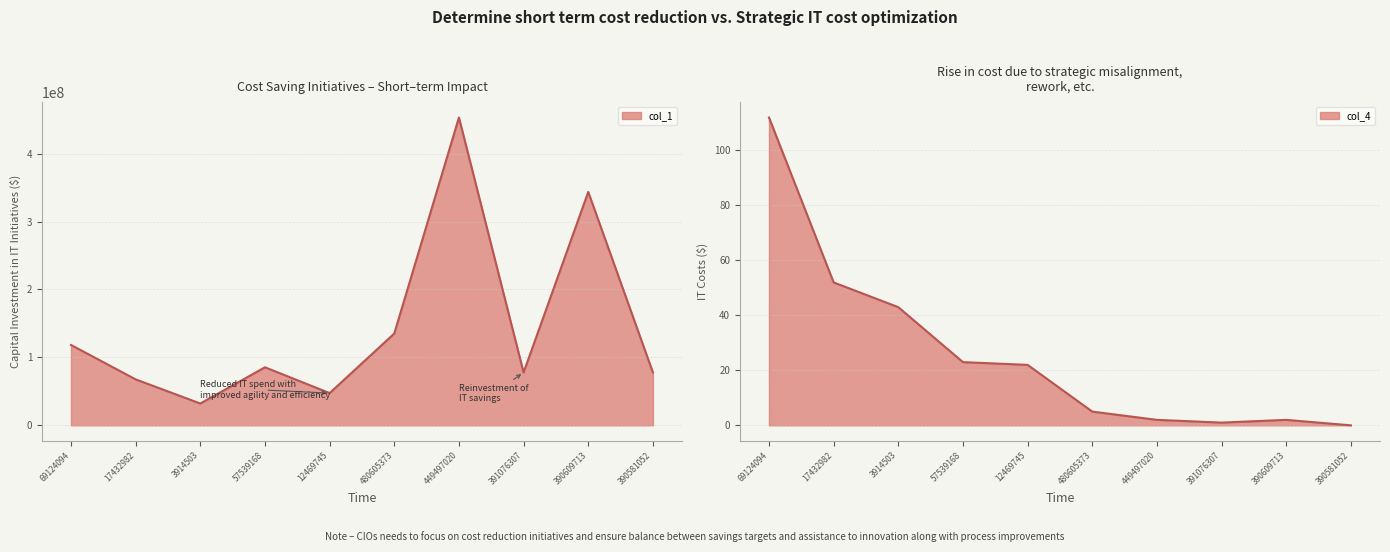

True or false: col_1 has a value of 45834313 at 391076307.

False